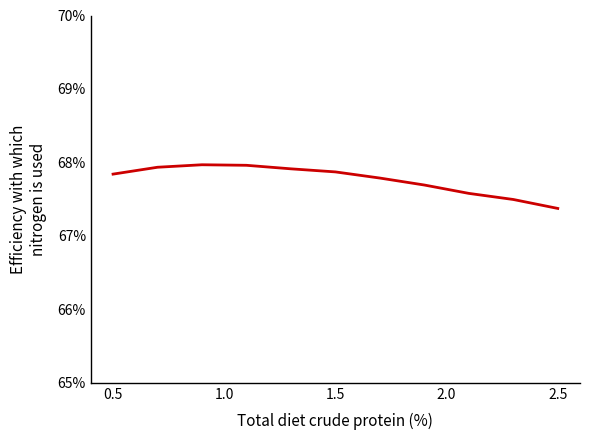

Does the chart have visible grid lines?

No